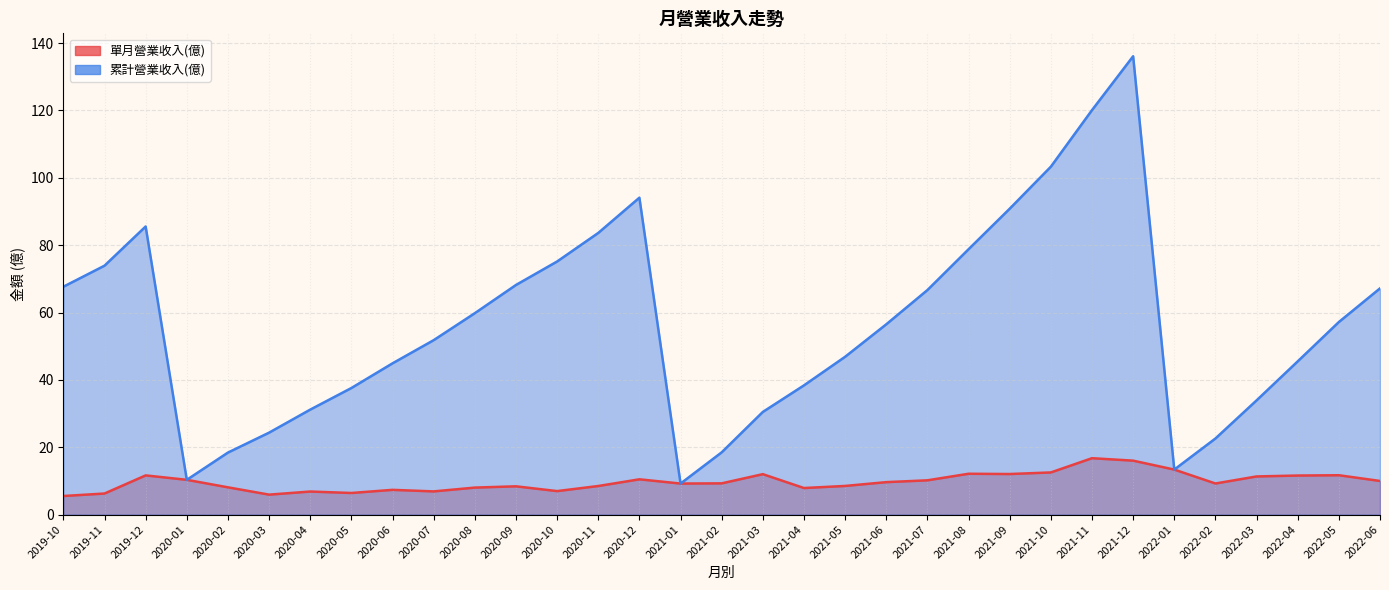

The value of 累計營業收入(億) at 2020-09 is 108.1. True or false?

False